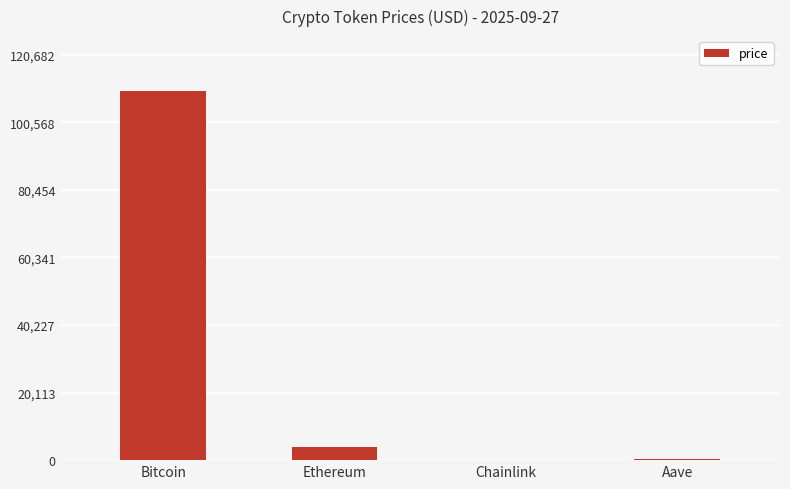

What is the difference between the values at Bitcoin and Aave?

109440.2